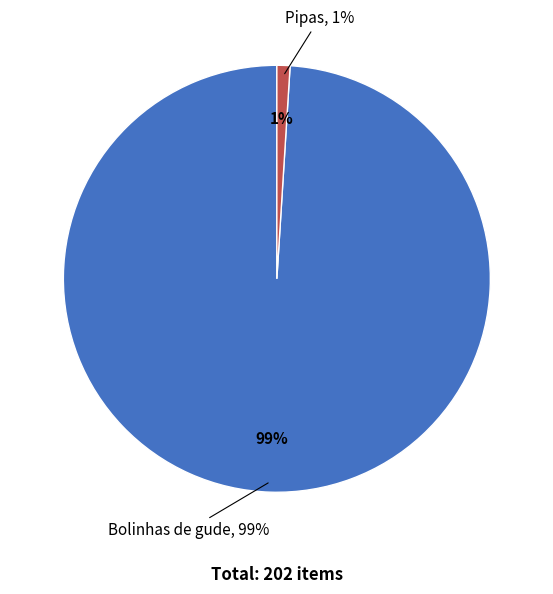

To the nearest percent, what portion does Pipas represent?

1%